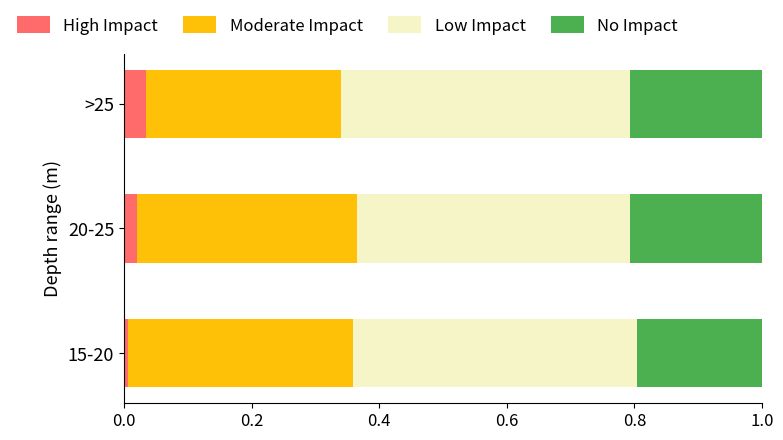

Count the number of data series in this chart.

4